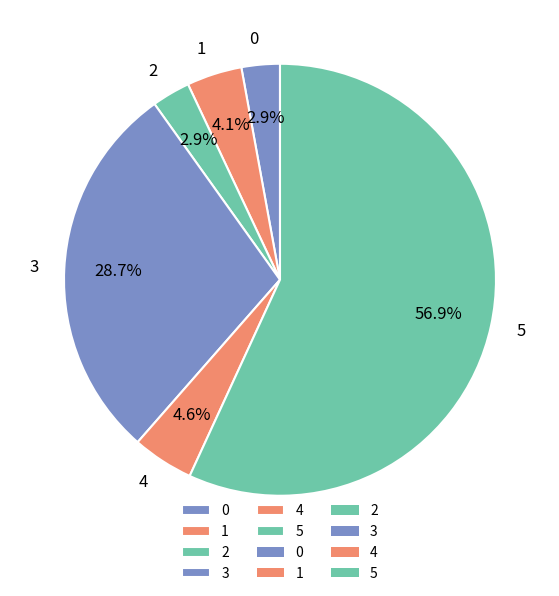

True or false: 3 accounts for 29% of the total.

True